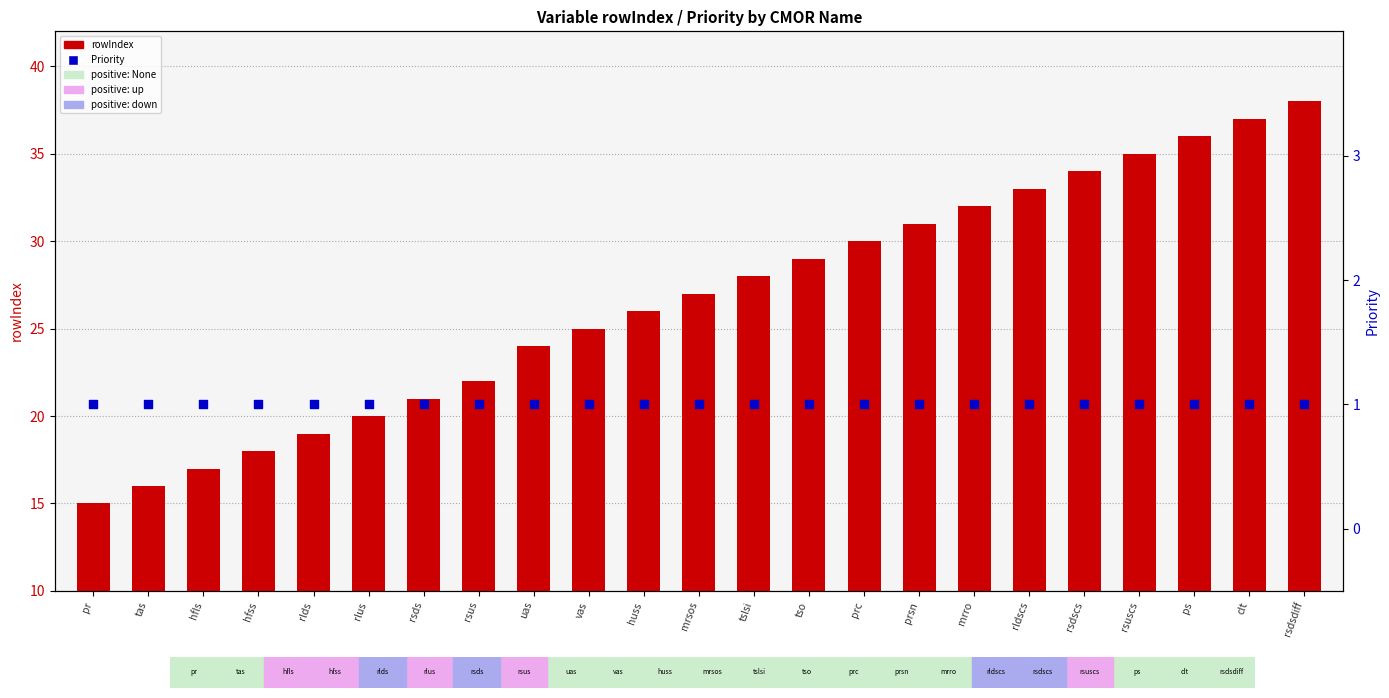

Is the value of rowIndex at rsds greater than the value of Priority at prc?

Yes